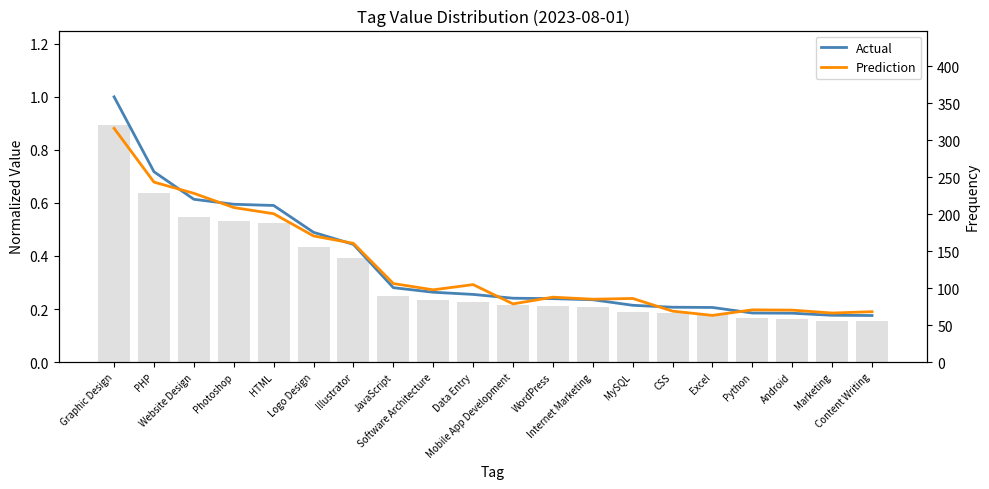

True or false: Actual has a value of 0.1 at MySQL.

False